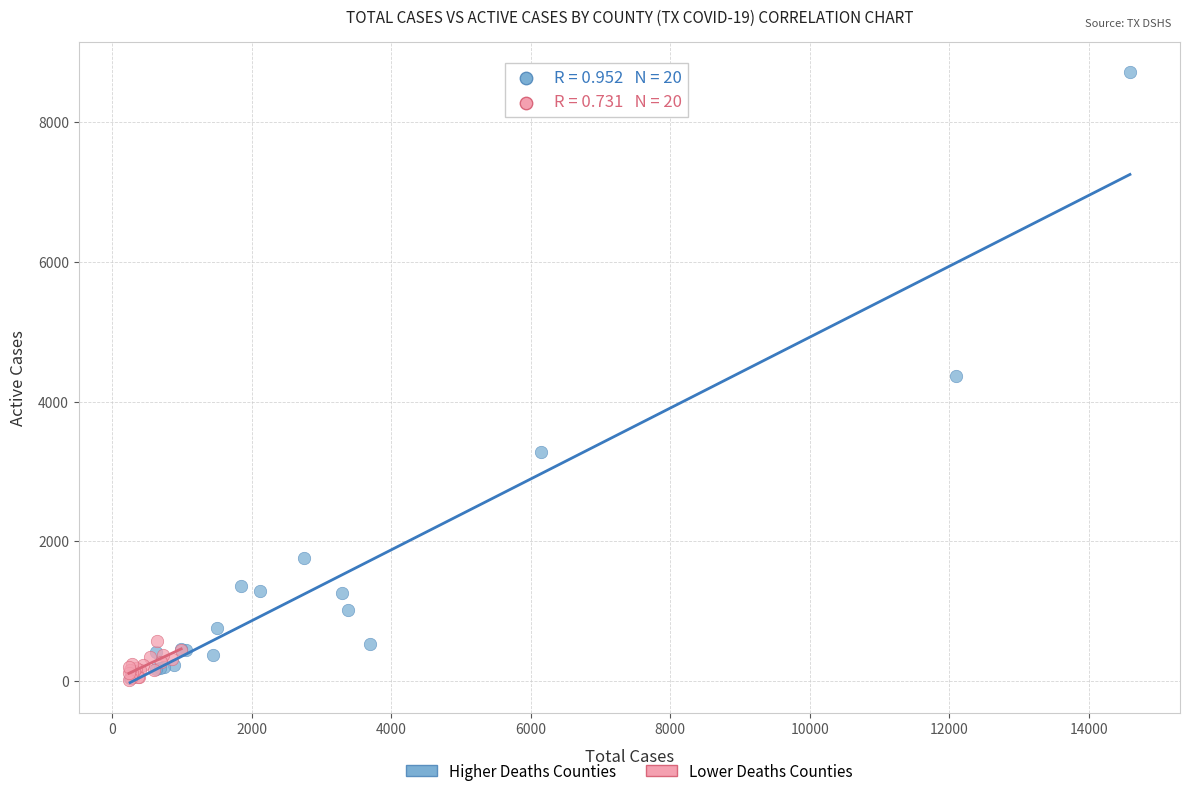

Which series contains the highest Y value?

Higher Deaths Counties